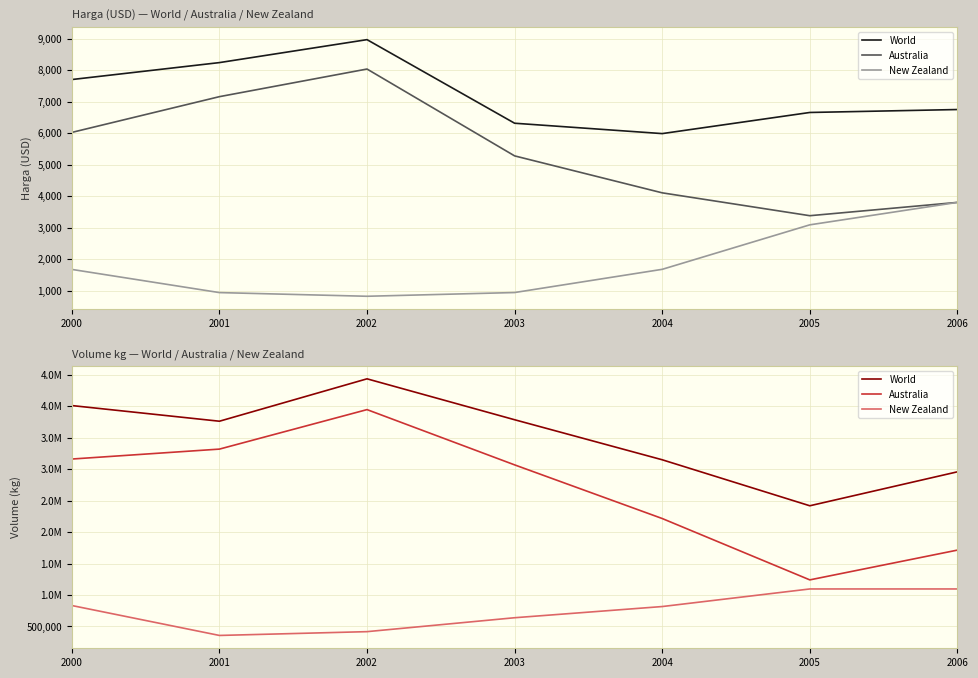

At which label does New Zealand reach its peak?

2005